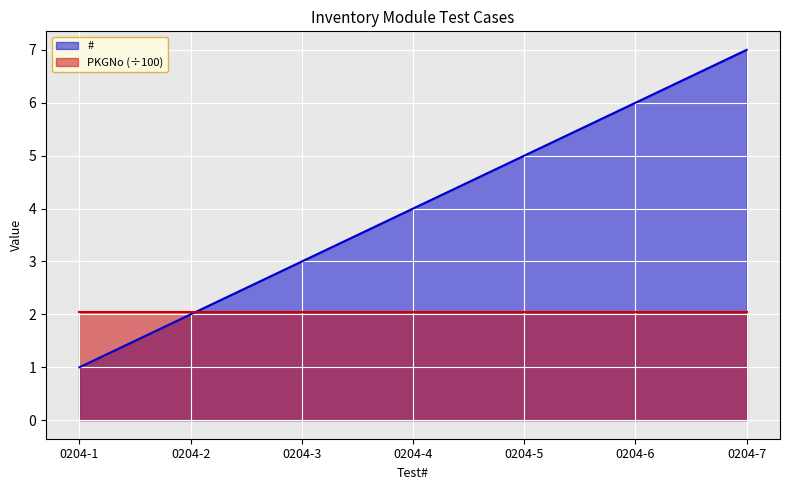

What is the ratio of the value at 0204-4 to the value at 0204-2?

2.0